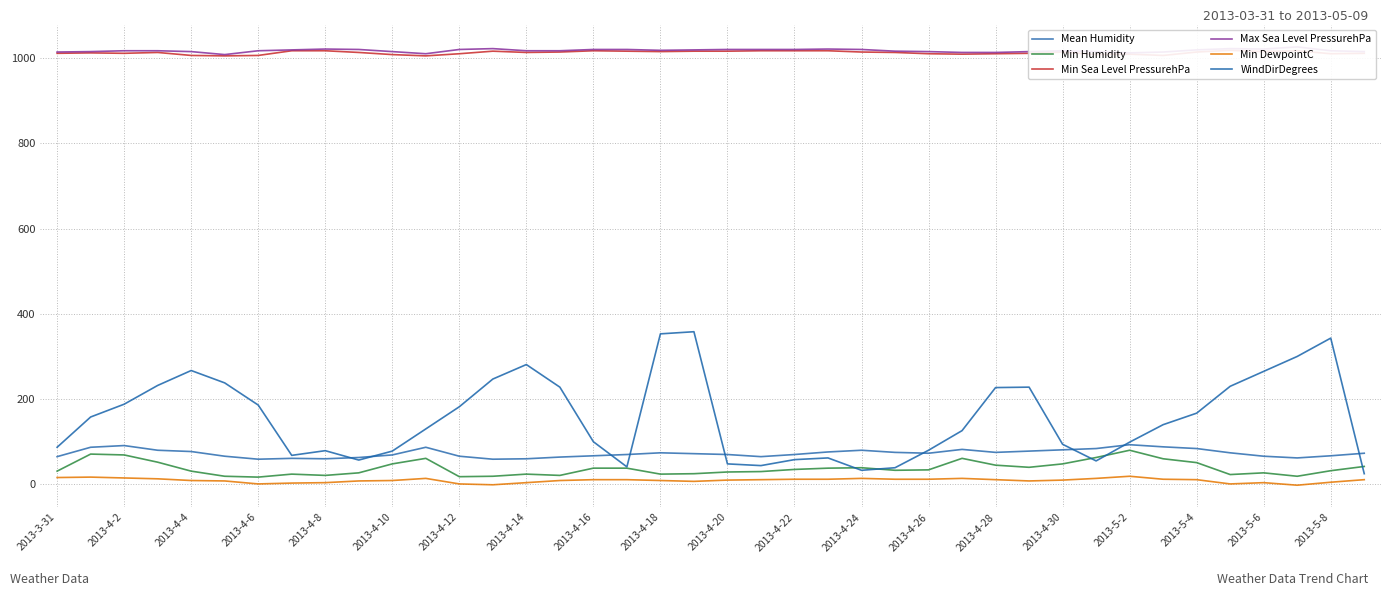

What is the value of the Min Humidity point at the 10th from the left?

27